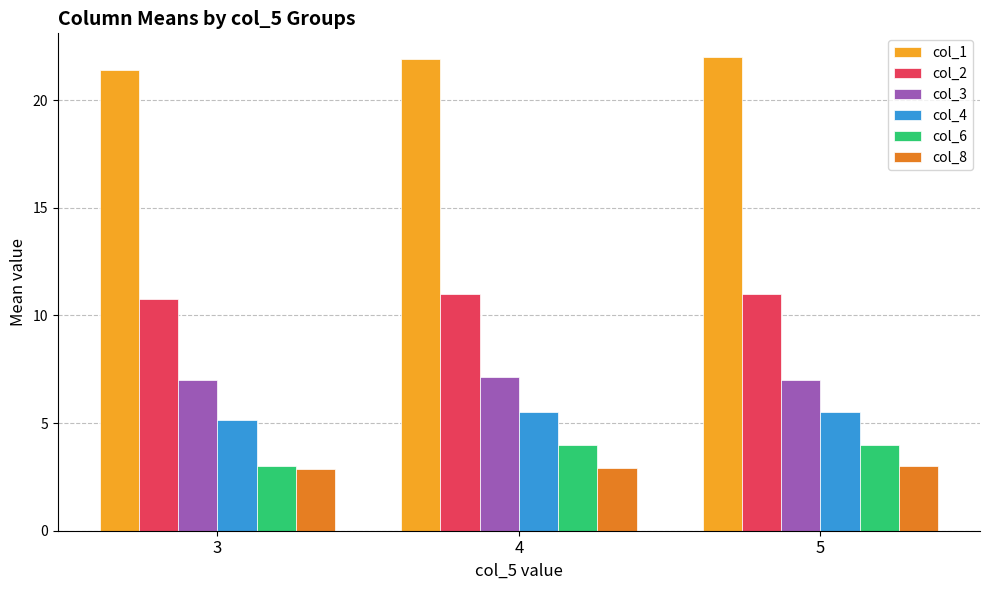

Rank the series at 5 from lowest to highest value.

col_8, col_6, col_4, col_3, col_2, col_1